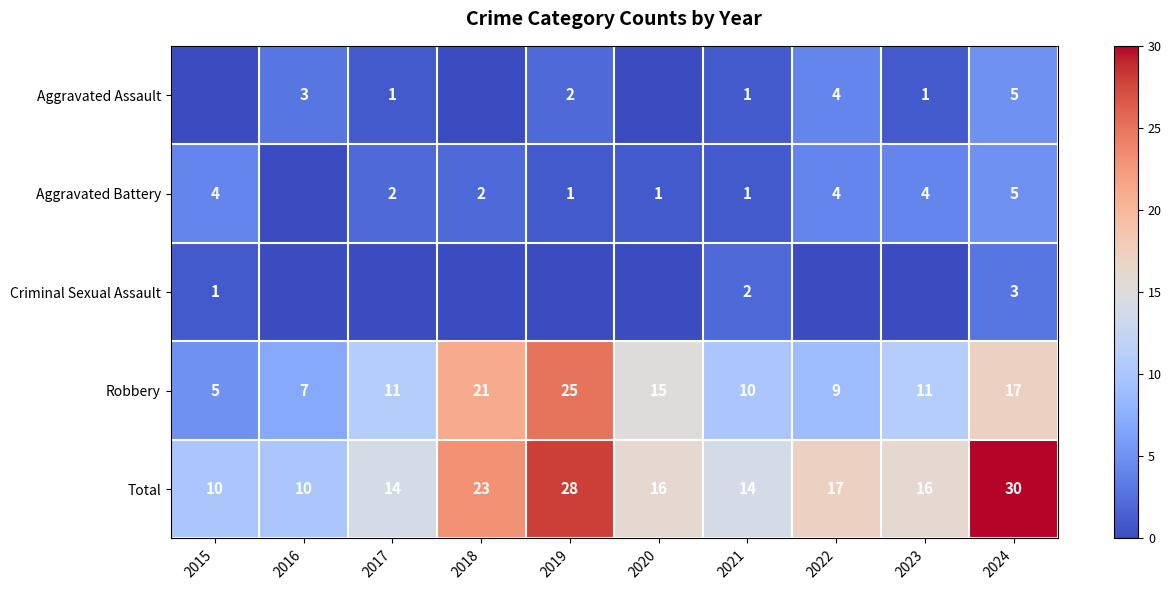

At how many categories does at least one series exceed 0?

10